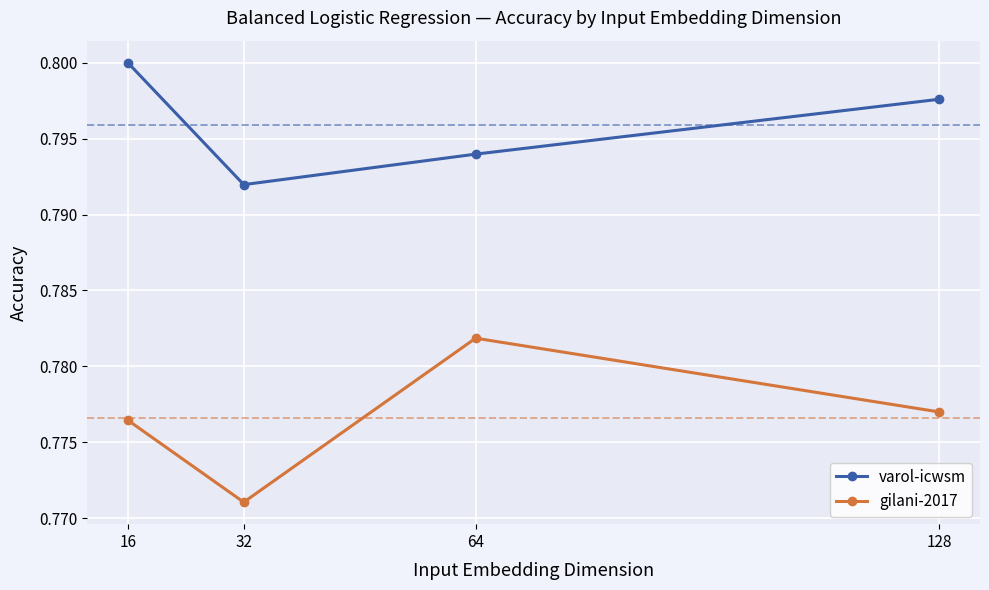

Where is gilani-2017 nearest to the value 0?

32